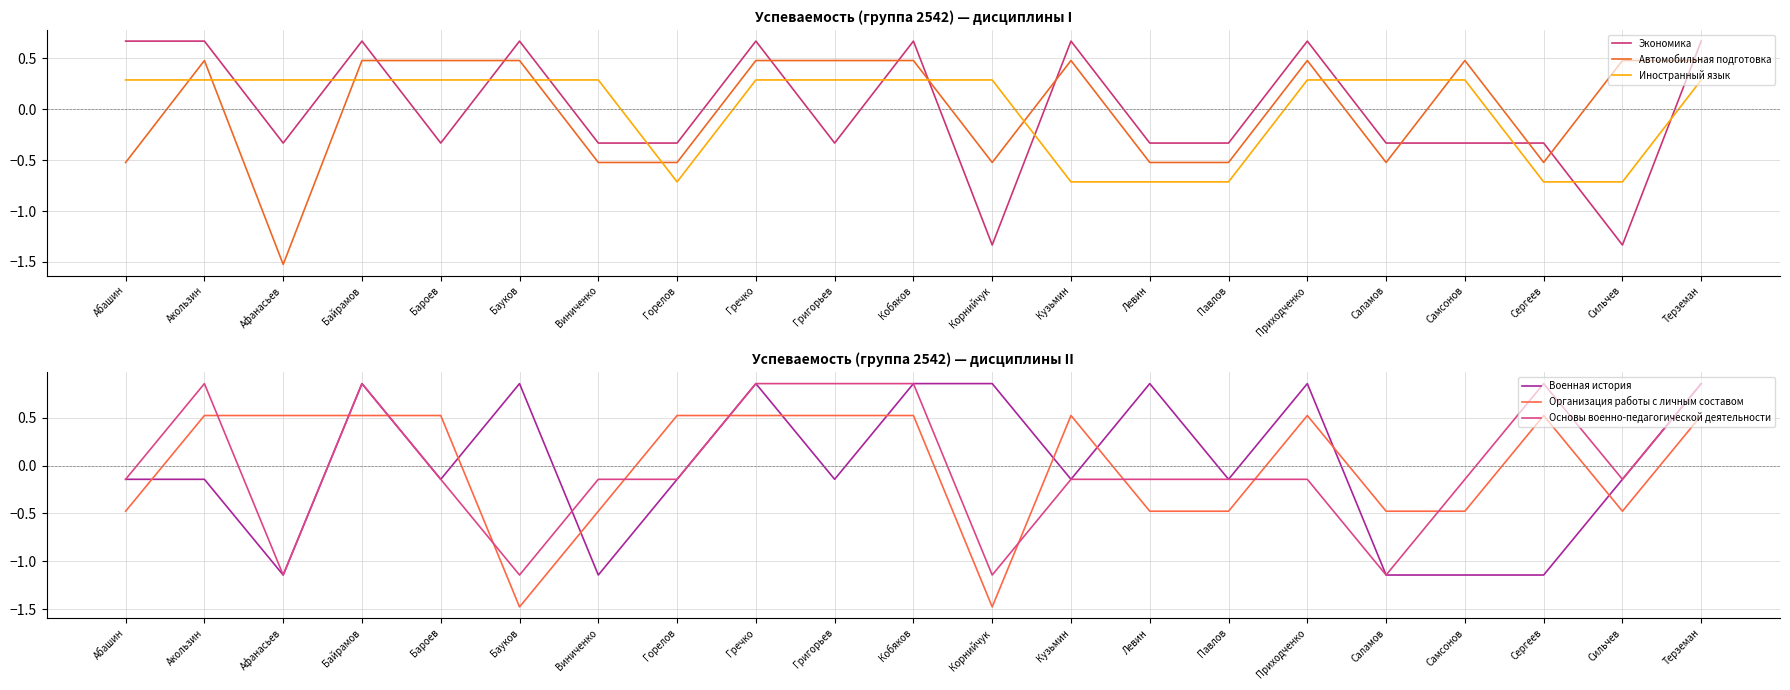

Reading left to right, transcribe all the data shown in this chart.

Экономика: 0.7	0.7	-0.3	0.7	-0.3	0.7	-0.3	-0.3	0.7	-0.3	0.7	-1.3	0.7	-0.3	-0.3	0.7	-0.3	-0.3	-0.3	-1.3	0.7
Автомобильная подготовка: -0.5	0.5	-1.5	0.5	0.5	0.5	-0.5	-0.5	0.5	0.5	0.5	-0.5	0.5	-0.5	-0.5	0.5	-0.5	0.5	-0.5	0.5	0.5
Иностранный язык: 0.3	0.3	0.3	0.3	0.3	0.3	0.3	-0.7	0.3	0.3	0.3	0.3	-0.7	-0.7	-0.7	0.3	0.3	0.3	-0.7	-0.7	0.3
Военная история: -0.1	-0.1	-1.1	0.9	-0.1	0.9	-1.1	-0.1	0.9	-0.1	0.9	0.9	-0.1	0.9	-0.1	0.9	-1.1	-1.1	-1.1	-0.1	0.9
Организация работы с личным составом: -0.5	0.5	0.5	0.5	0.5	-1.5	-0.5	0.5	0.5	0.5	0.5	-1.5	0.5	-0.5	-0.5	0.5	-0.5	-0.5	0.5	-0.5	0.5
Основы военно-педагогической деятельности: -0.1	0.9	-1.1	0.9	-0.1	-1.1	-0.1	-0.1	0.9	0.9	0.9	-1.1	-0.1	-0.1	-0.1	-0.1	-1.1	-0.1	0.9	-0.1	0.9